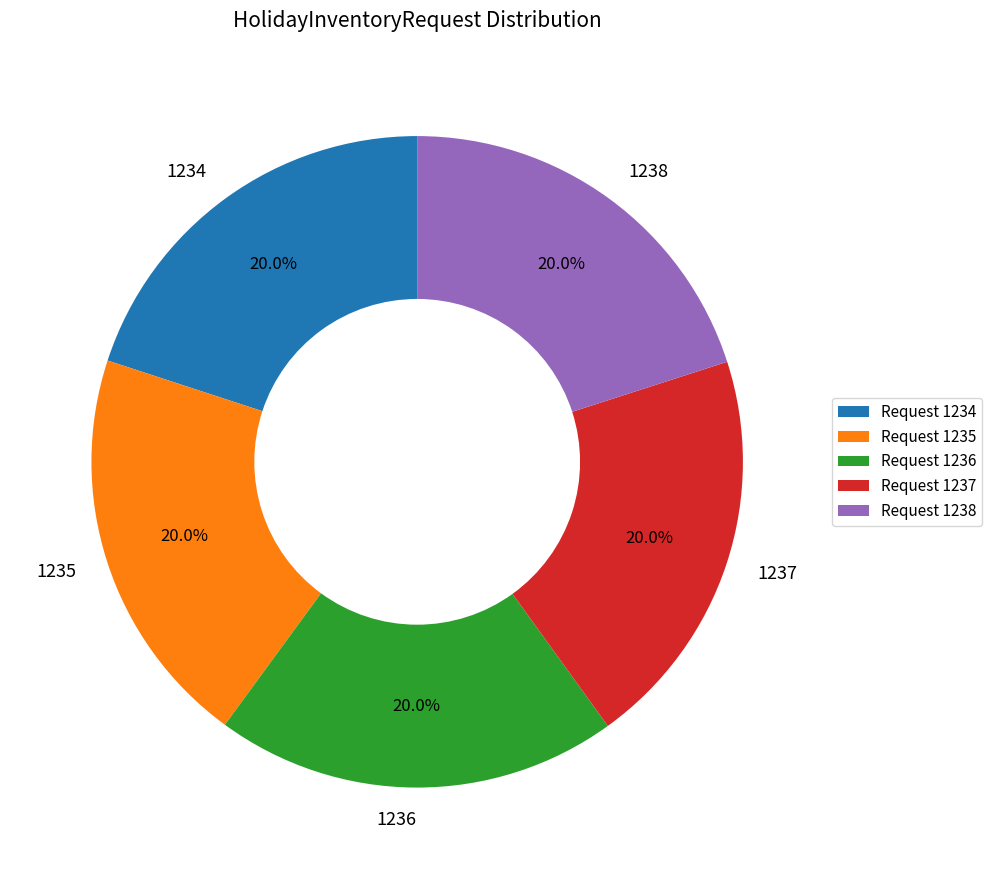

What percentage is the 1236 slice, to the nearest percent?

20%